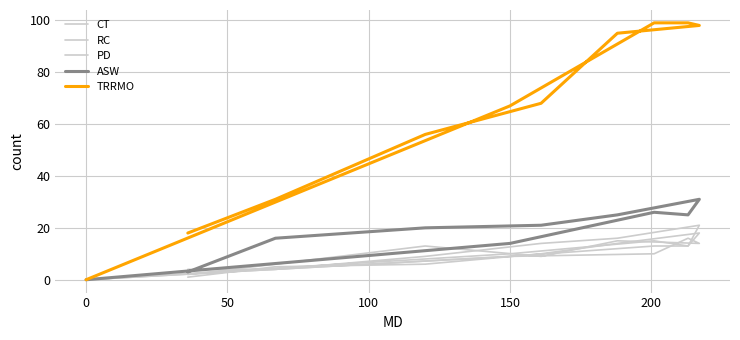

What position from the left is 150?

9